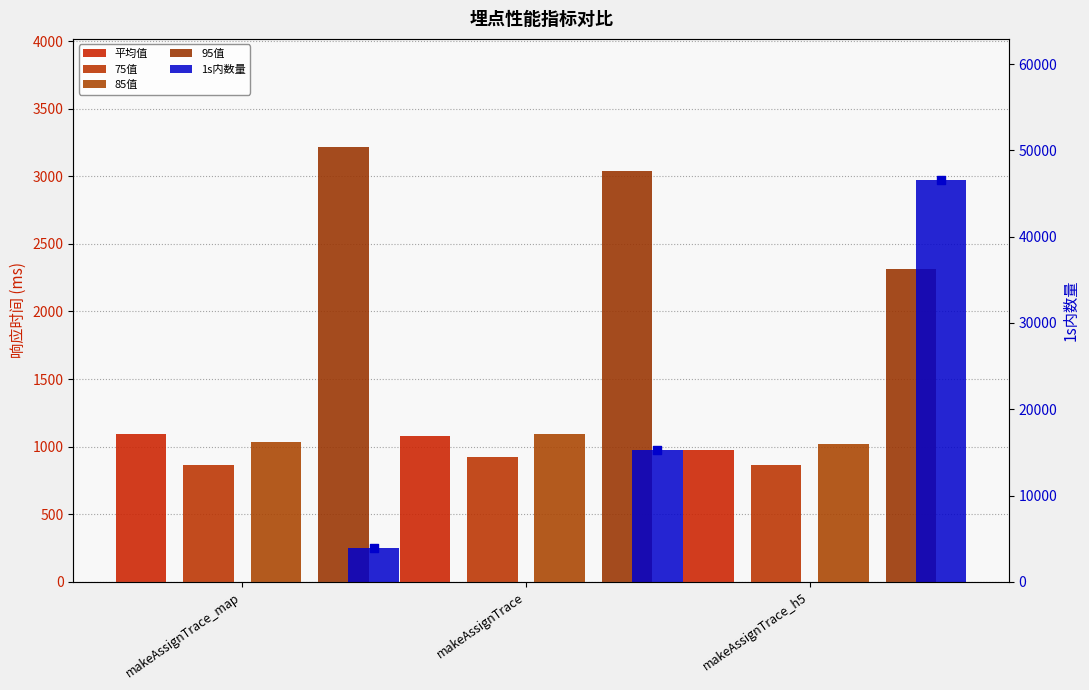

At which category is the sum across all series the highest?

makeAssignTrace_h5